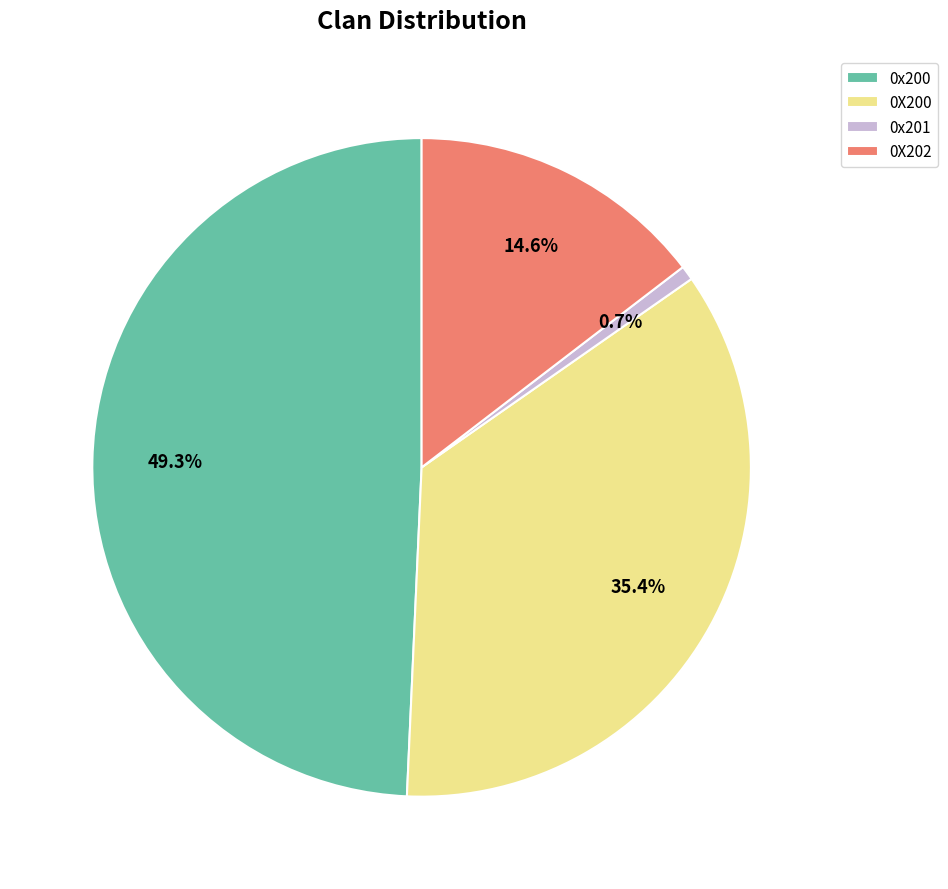

To the nearest percent, what is the average slice percentage?

25%